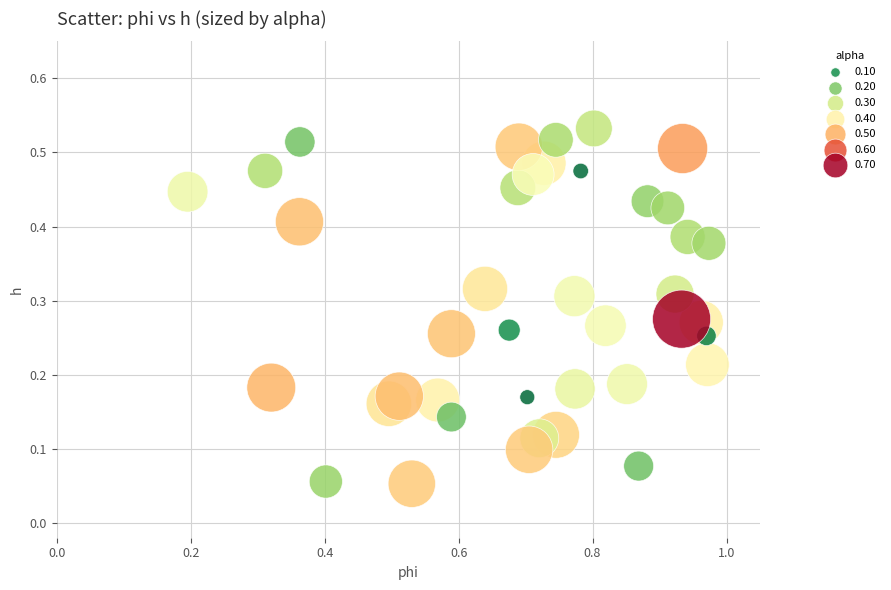

What is the range of X values (max minus min)?

0.8